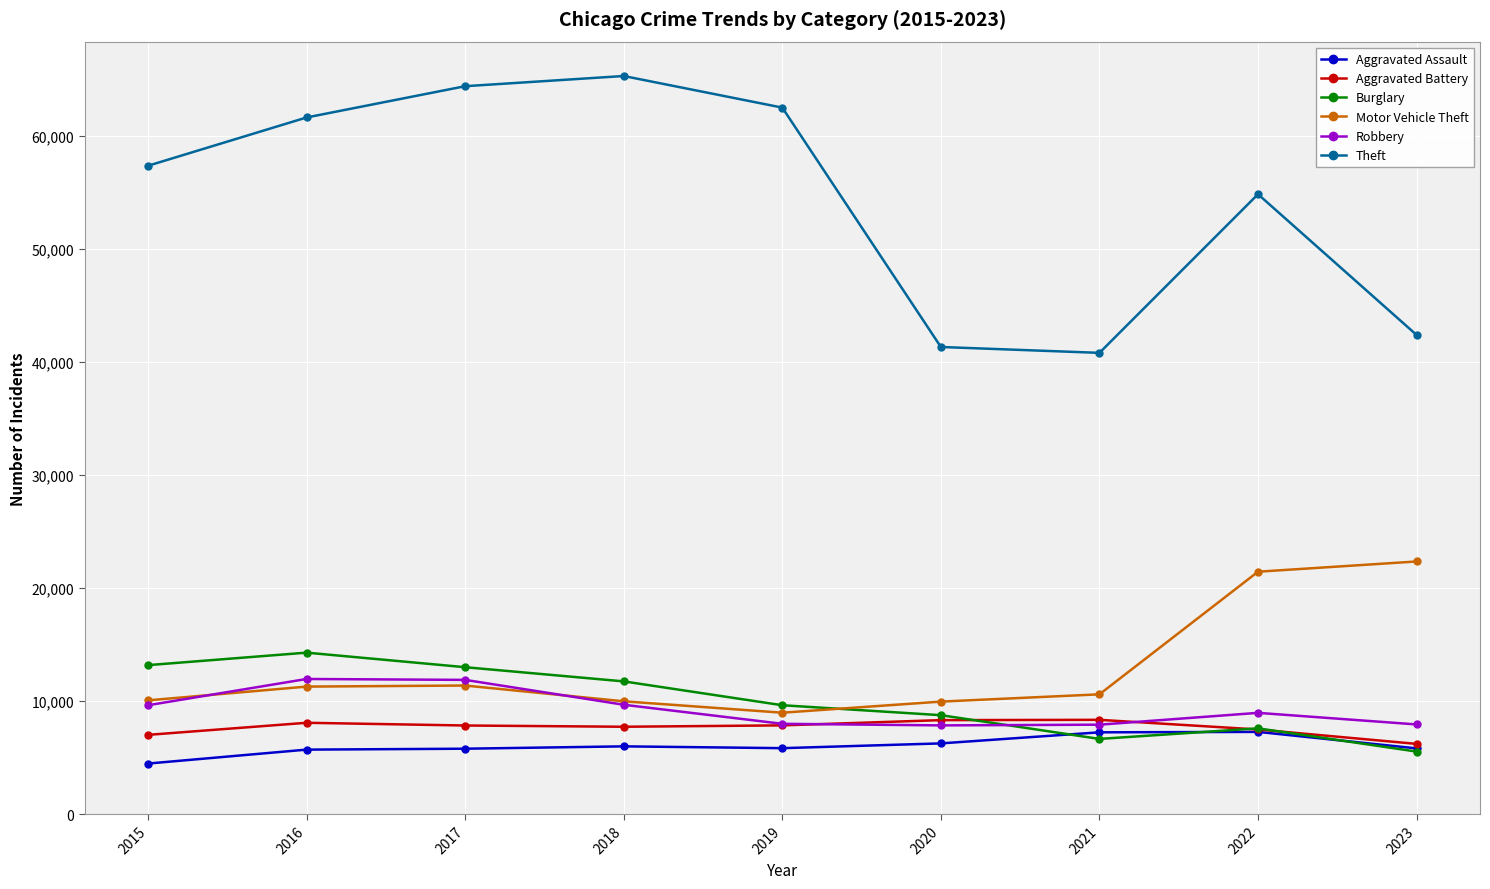

Between 2018 and 2020, which series saw the biggest shift?

Theft